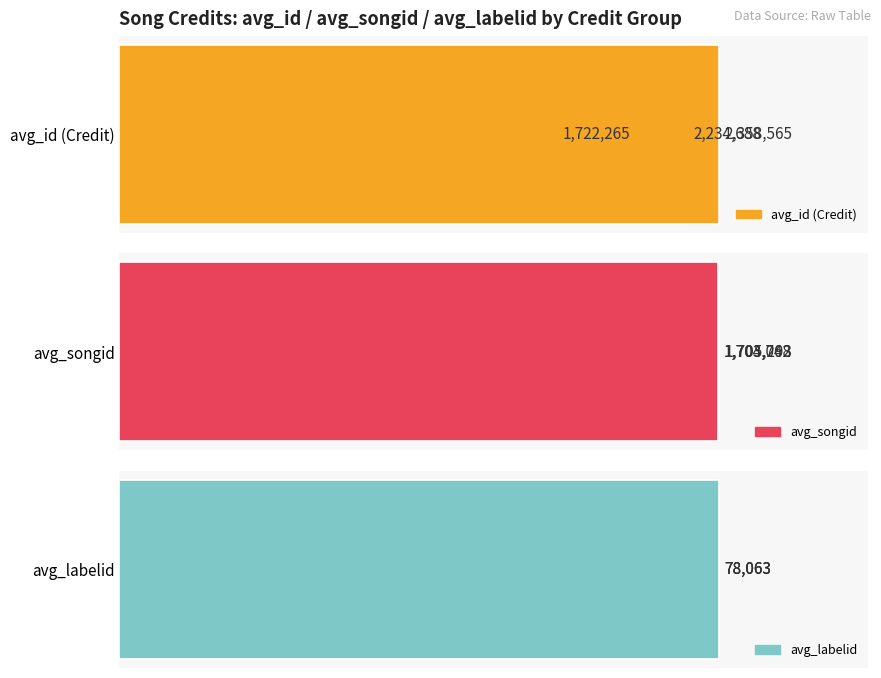

What is the difference between the maximum and minimum values in the avg_id (Credit) series?

636300.0